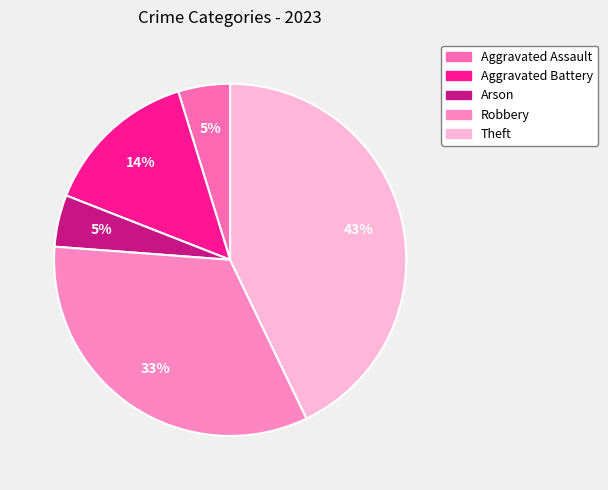

To the nearest percent, what portion does Aggravated Assault represent?

5%